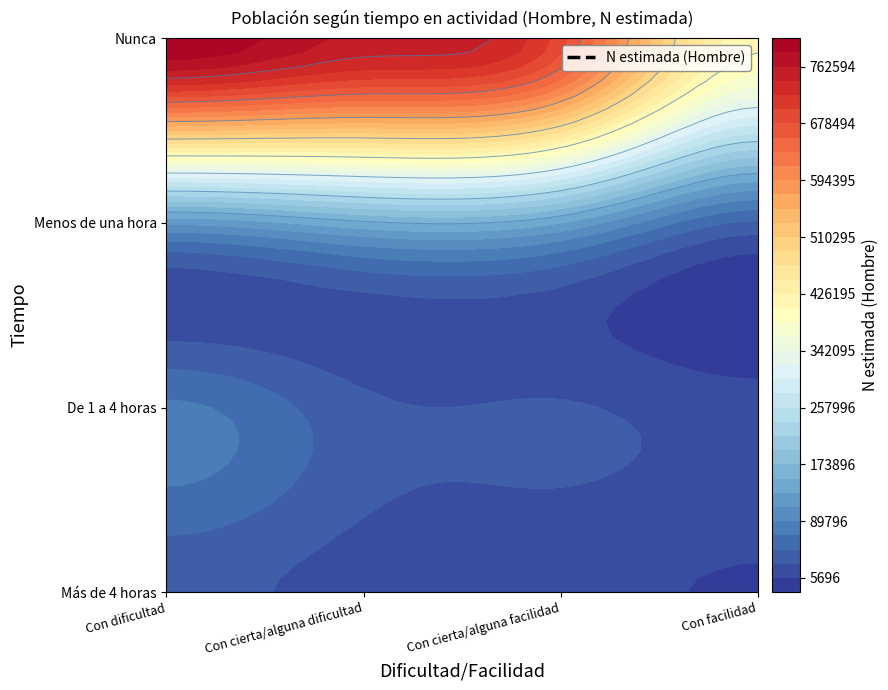

What is the maximum value shown in the chart?

804644